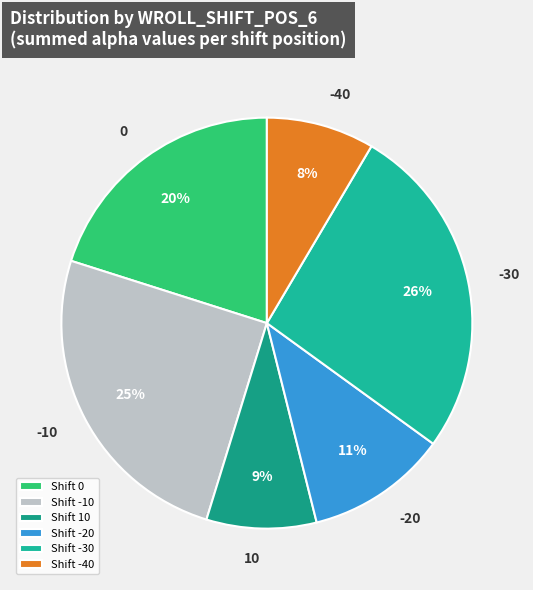

Is the sum of 10 and -30 greater than half?

No